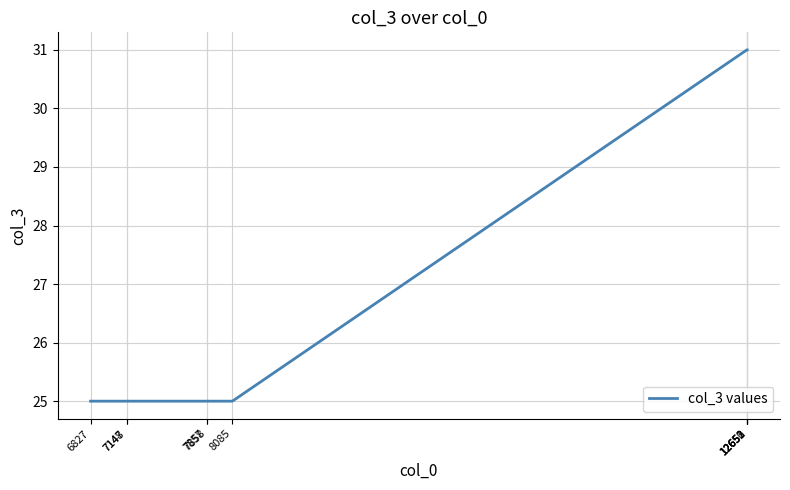

What is the greatest value displayed?

31